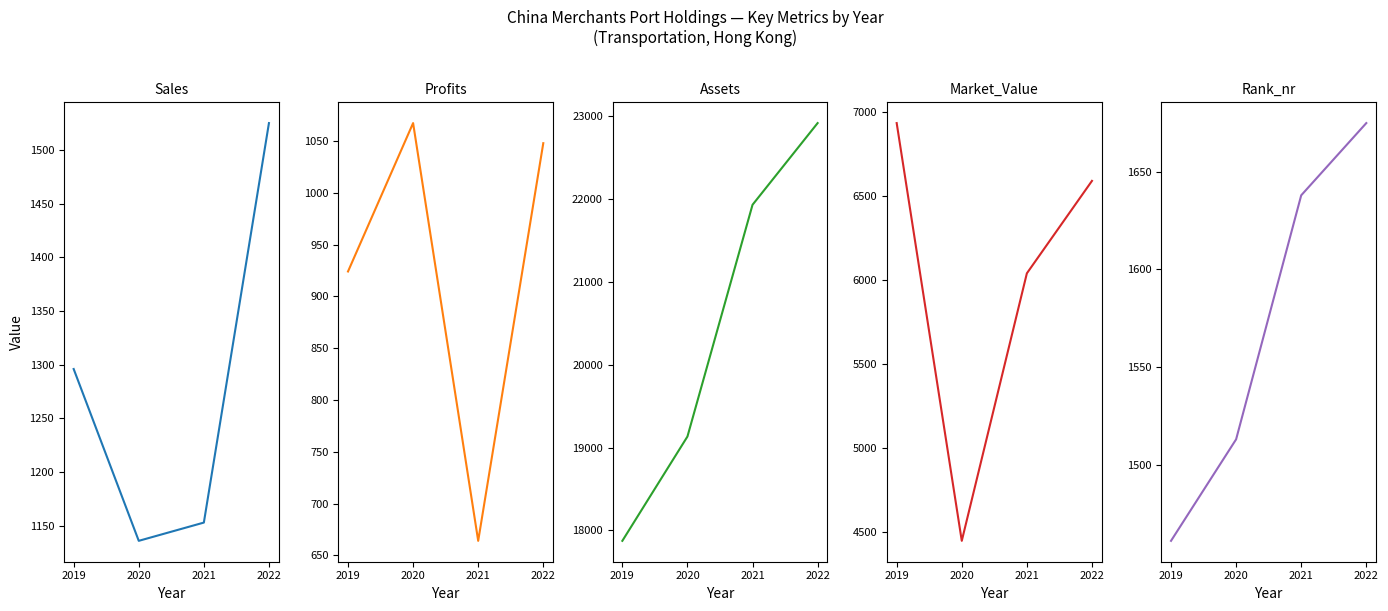

Does the chart display data point markers on the line(s)?

No